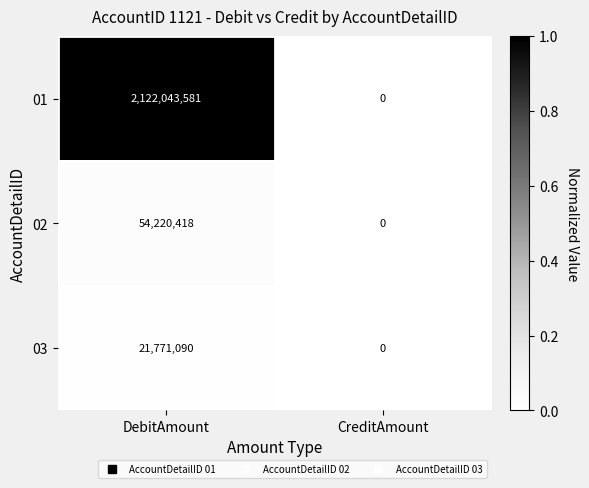

Reading left to right, extract all data points from this chart.

01: 2122043581	0
02: 54220418	0
03: 21771090	0